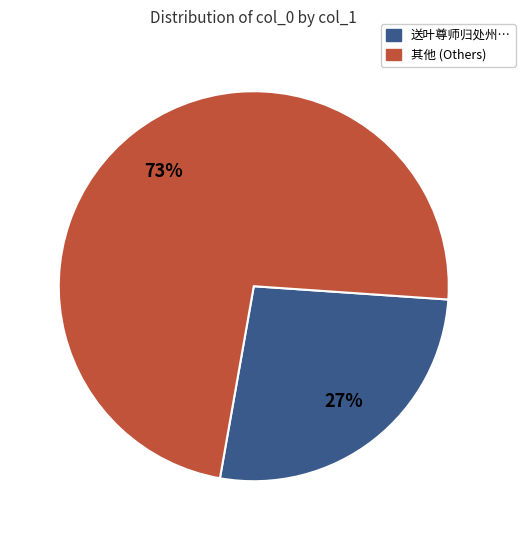

How many segments does this pie chart have?

2